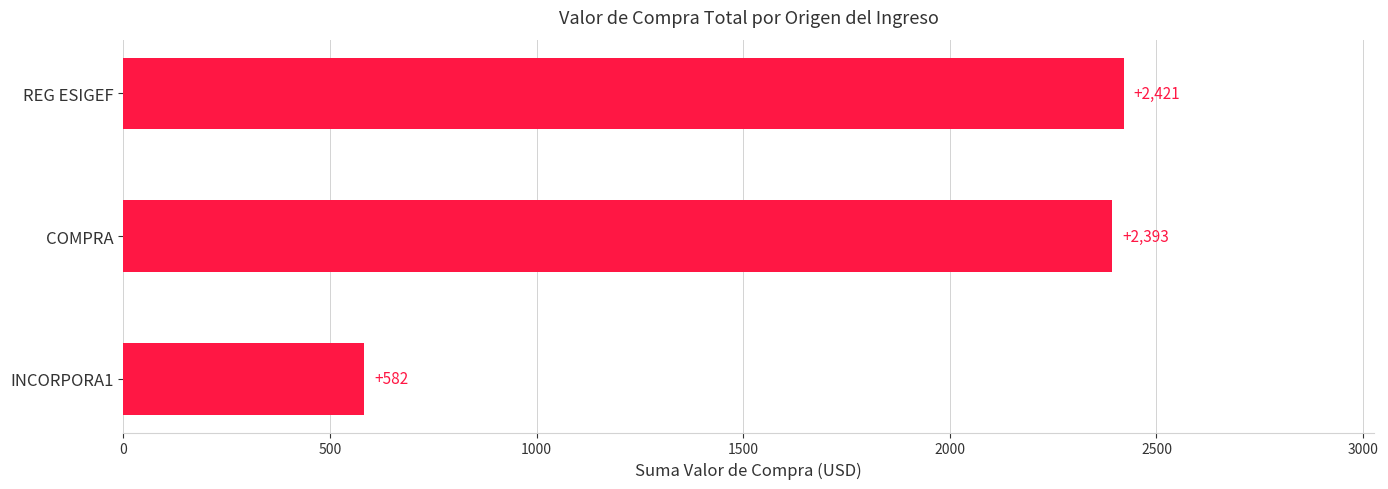

Approximately how many times larger is the value at REG ESIGEF compared to COMPRA?

1.0